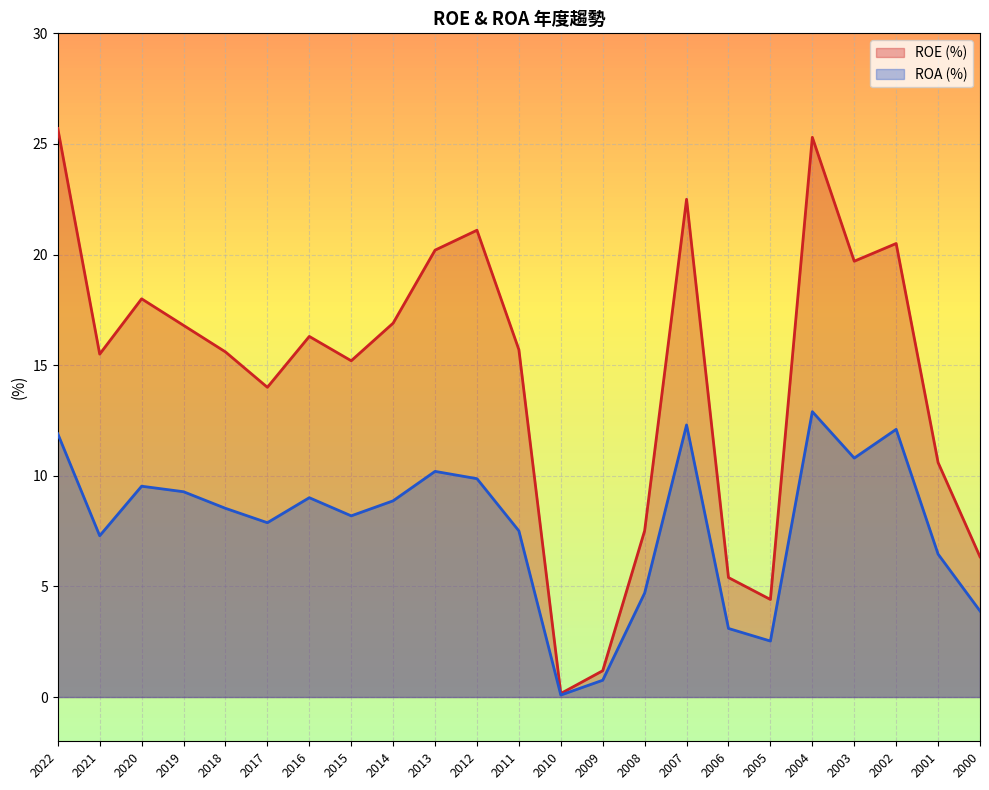

True or false: ROE and ROA intersect in this chart.

False